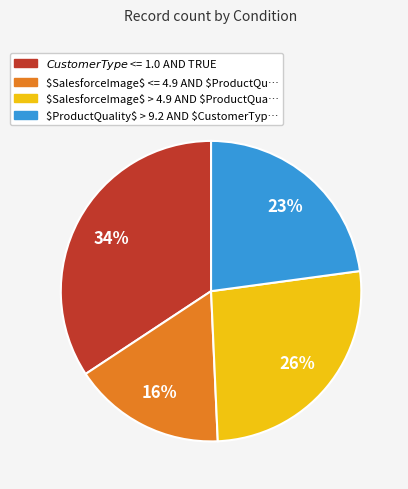

To the nearest percent, what is the average slice percentage?

25%